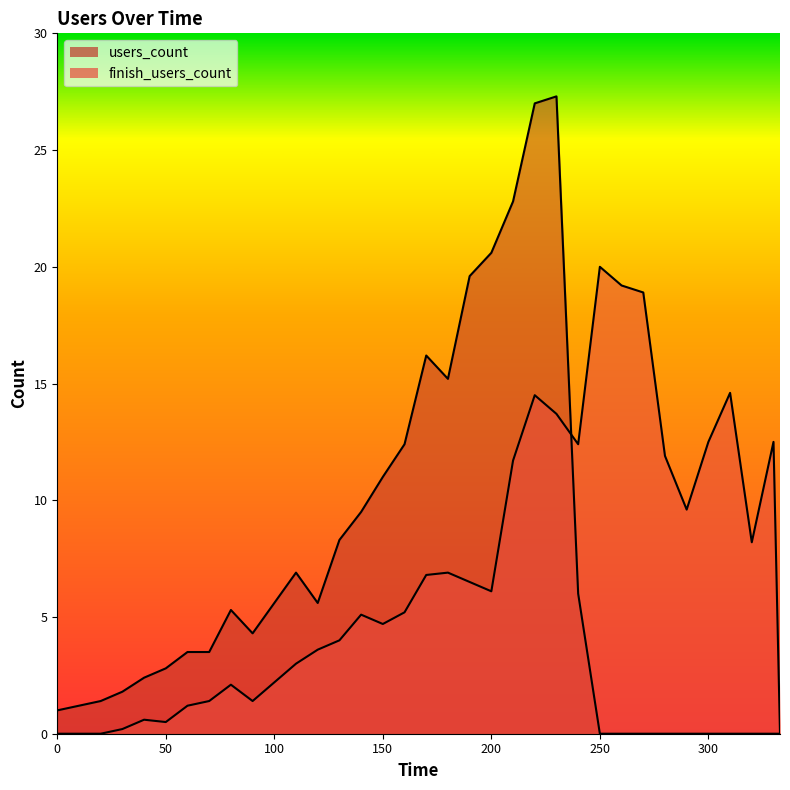

What is the maximum value shown in the chart?

27.3